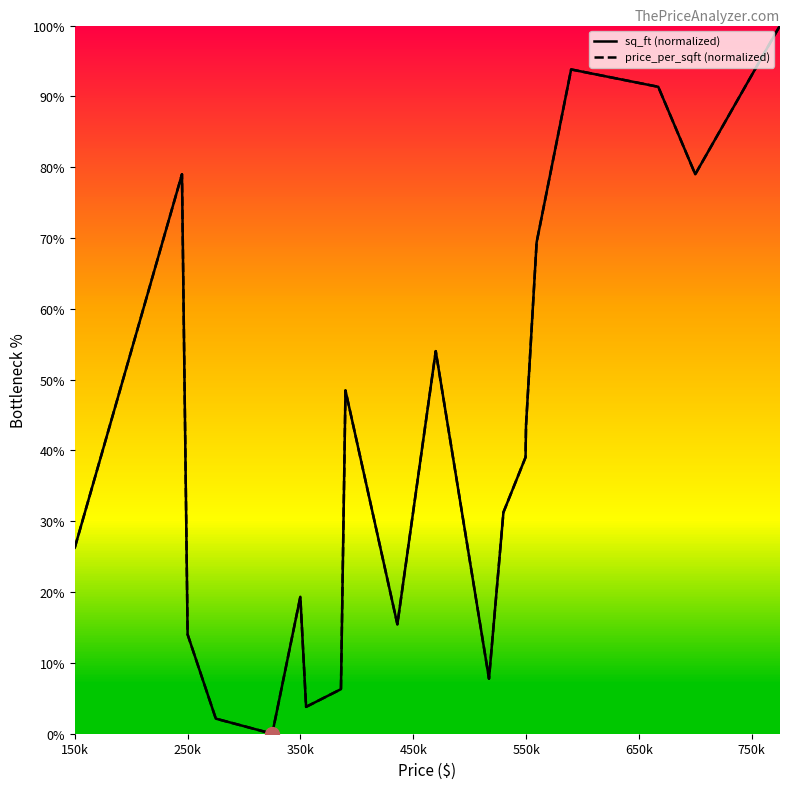

Does the chart display data point markers on the line(s)?

No